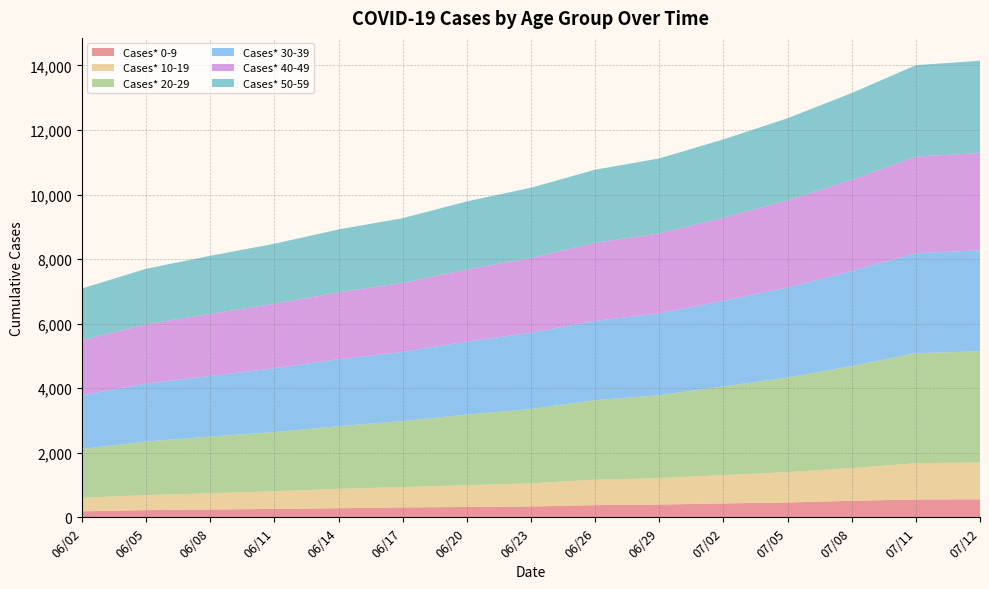

Reading left to right, transcribe all the data shown in this chart.

Cases* 0-9: 186	222	241	260	280	307	318	335	377	394	429	458	510	552	556
Cases* 10-19: 414	466	502	546	599	631	673	717	787	817	877	941	1013	1124	1140
Cases* 20-29: 1516	1657	1758	1833	1943	2042	2191	2303	2465	2569	2749	2931	3161	3409	3446
Cases* 30-39: 1666	1798	1878	1977	2076	2145	2264	2359	2457	2536	2653	2790	2947	3098	3129
Cases* 40-49: 1708	1836	1923	1999	2071	2136	2234	2320	2418	2479	2571	2702	2824	2991	3015
Cases* 50-59: 1598	1721	1800	1859	1949	2006	2106	2177	2264	2323	2429	2541	2689	2832	2859